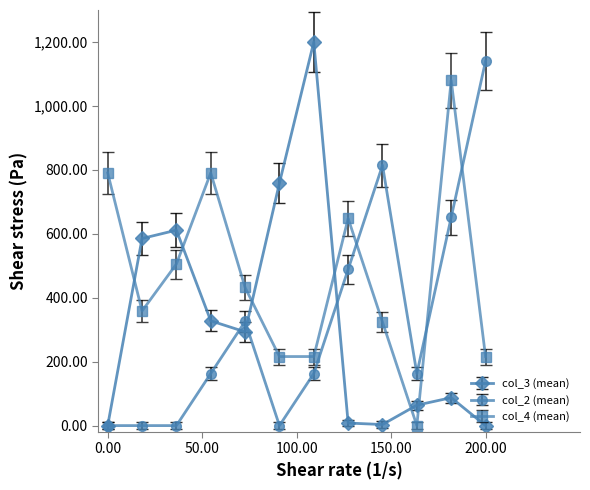

What is the maximum value for col_3 (mean)?

1200.0